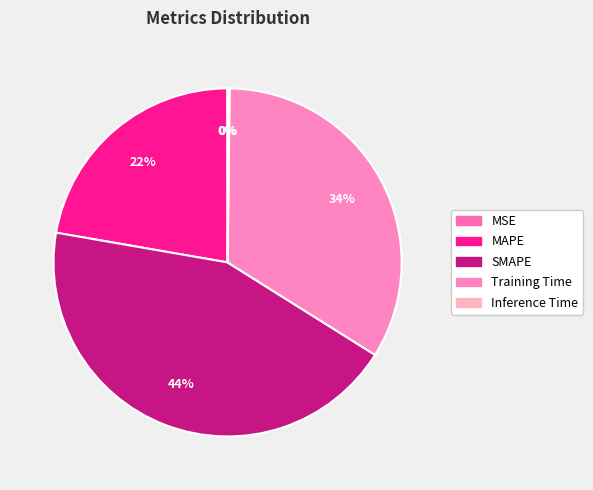

Is the sum of Training Time and Inference Time greater than half?

No